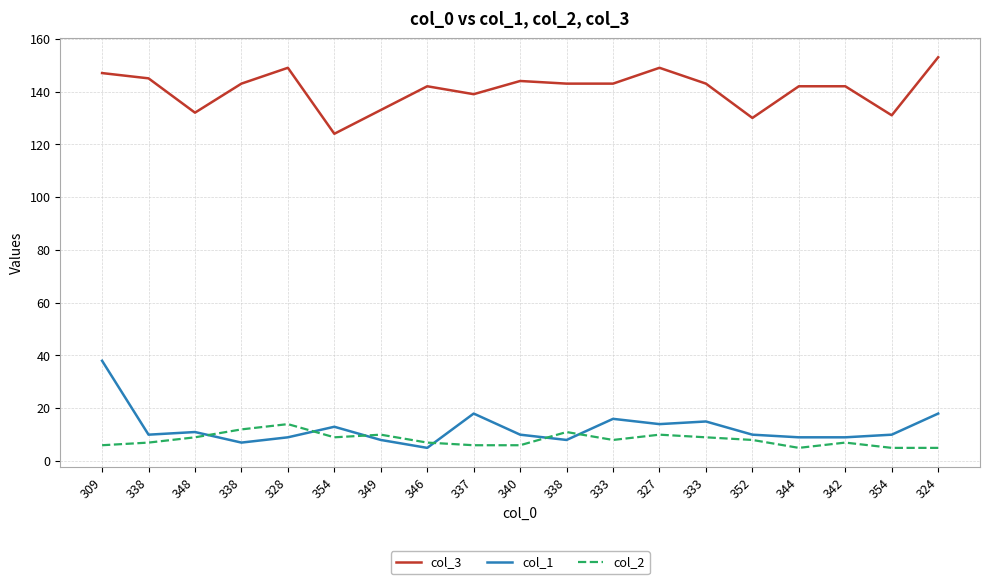

True or false: col_1 has more than 2 points higher than both neighbors.

True